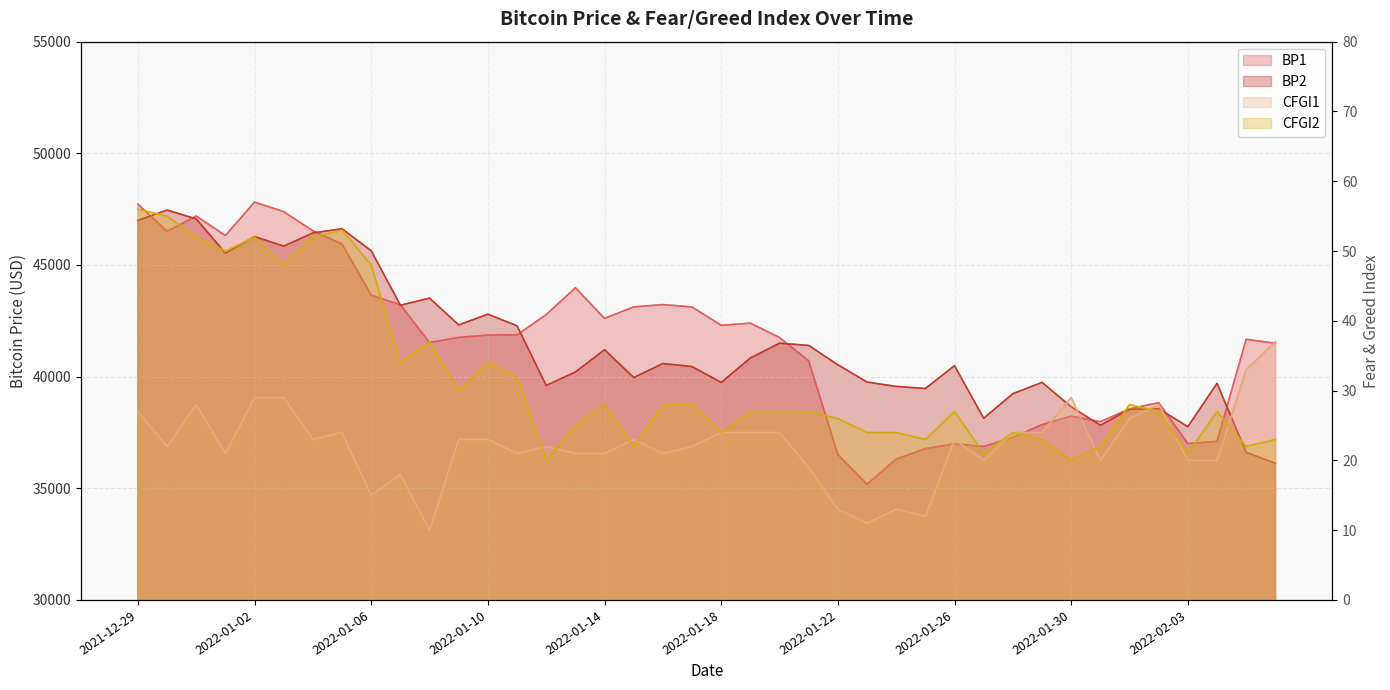

List the series in order of their peak value, highest first.

BP1, BP2, CFGI2, CFGI1